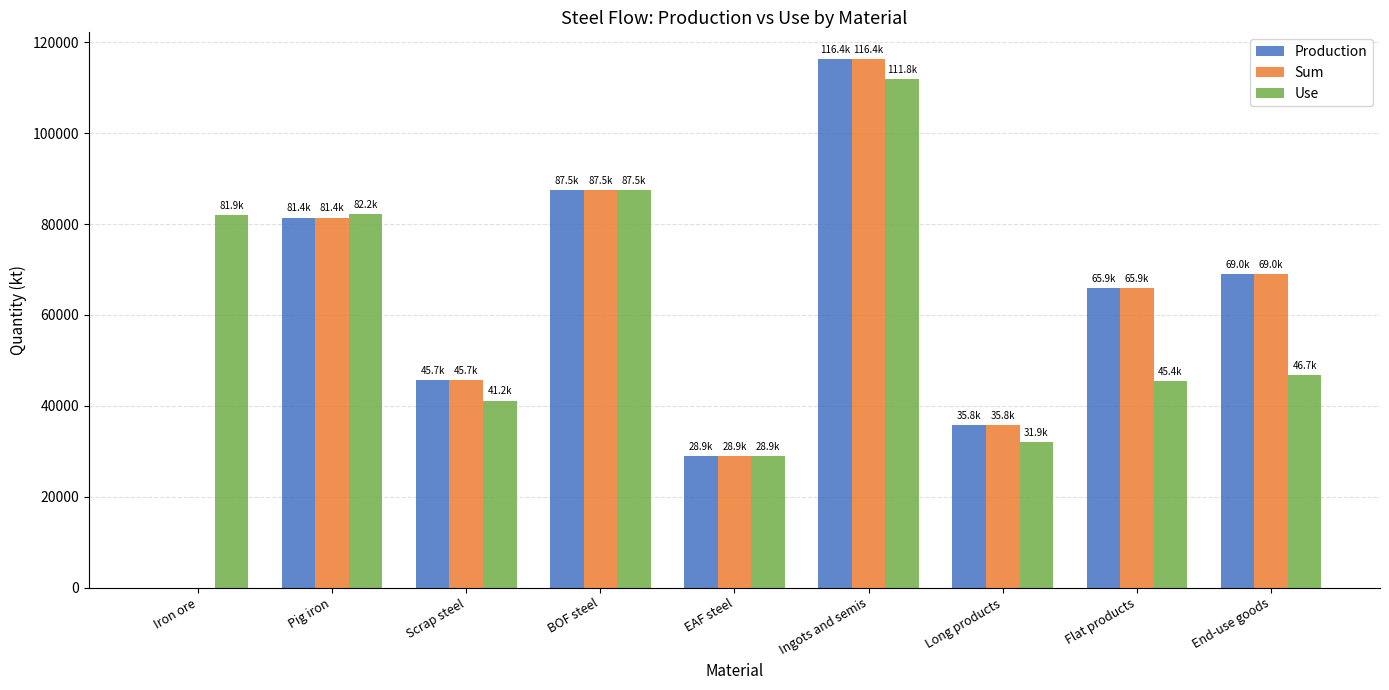

True or false: Sum has a value of 28911.0 at EAF steel.

True